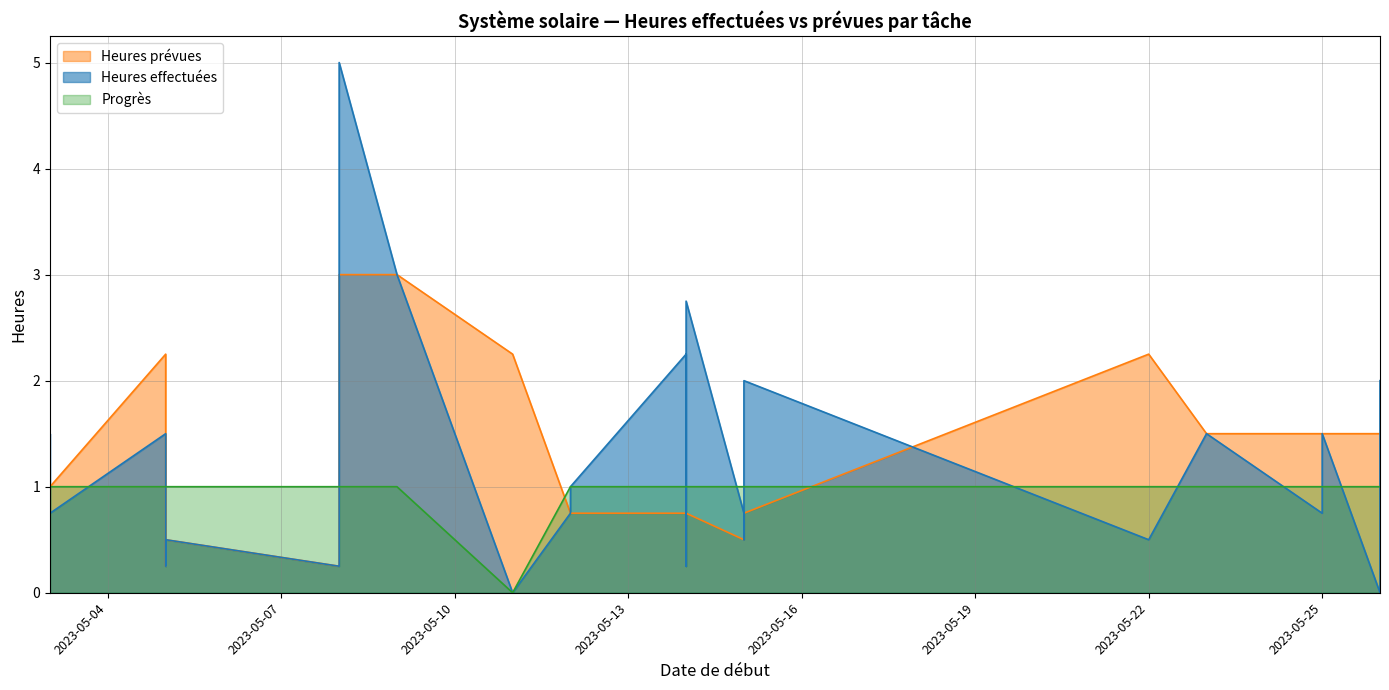

How many positive values does the Progrès series have?

27